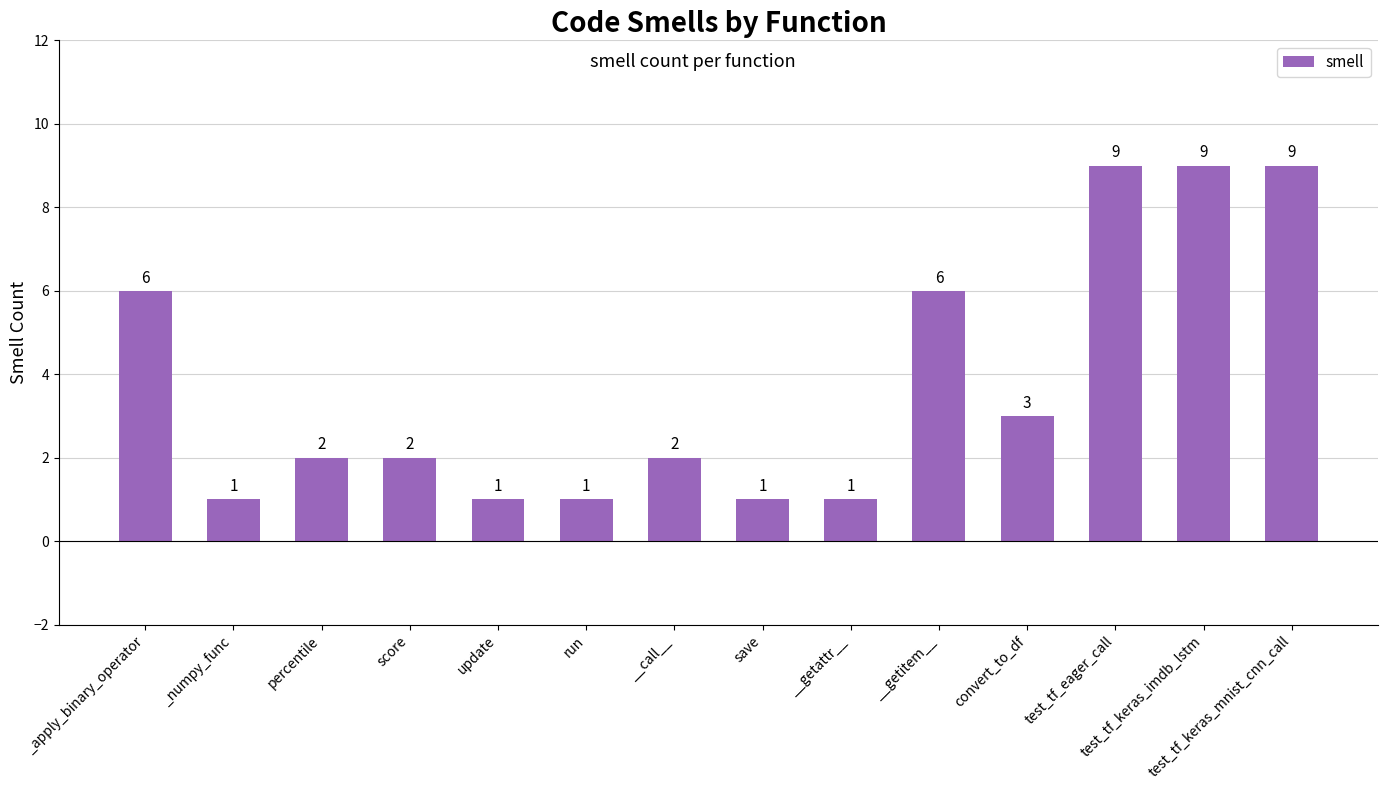

The chart shows a value of 2 at run. True or false?

False